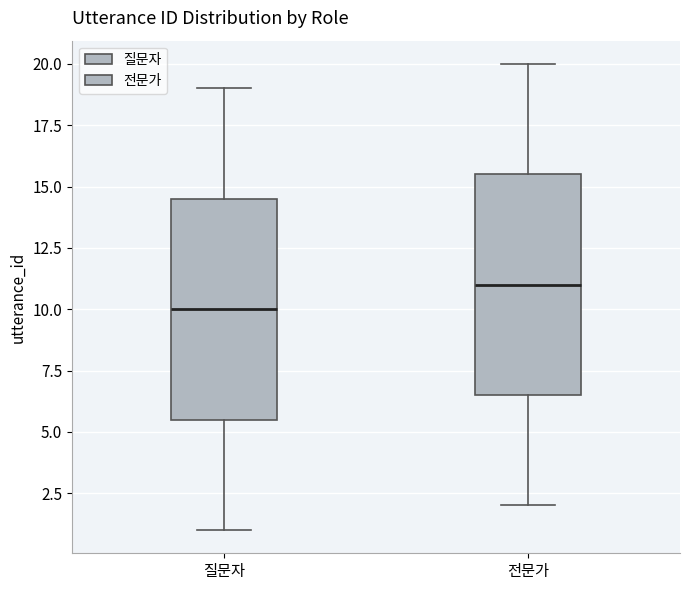

Which box has the lowest median line?

질문자